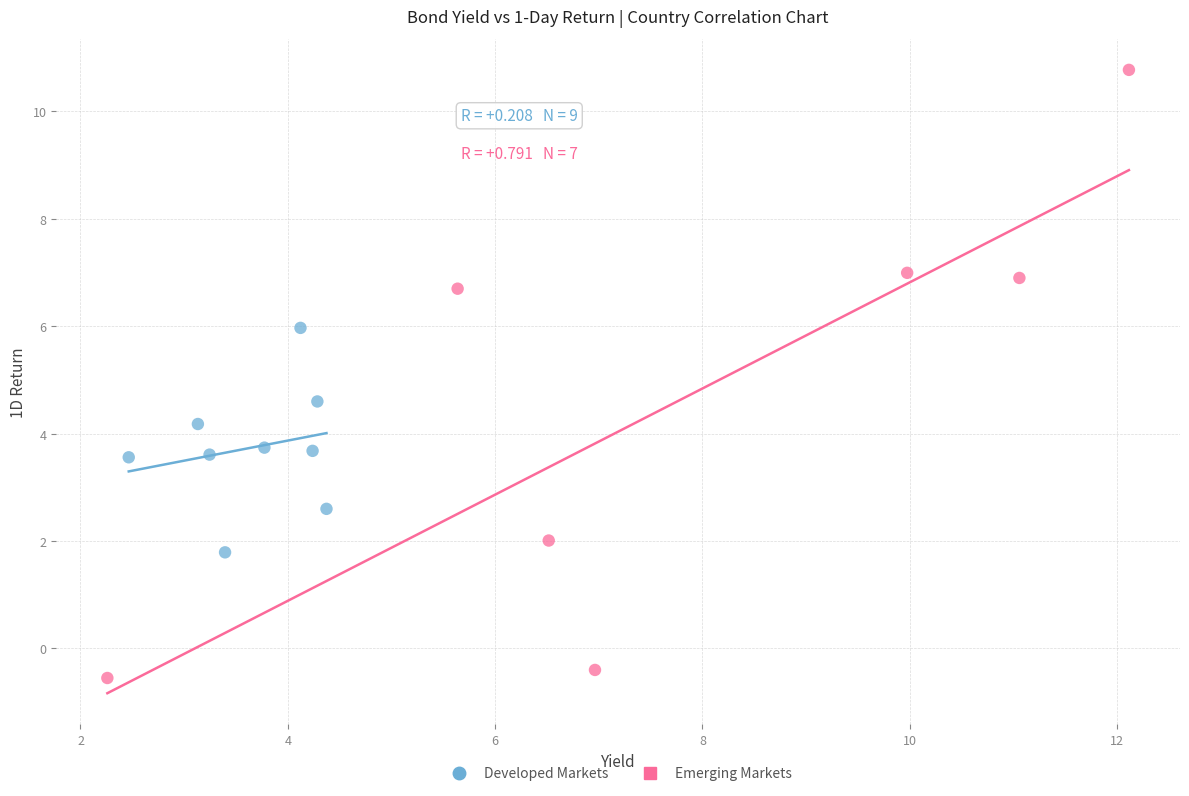

Which series has the largest Y range (max minus min)?

Emerging Markets